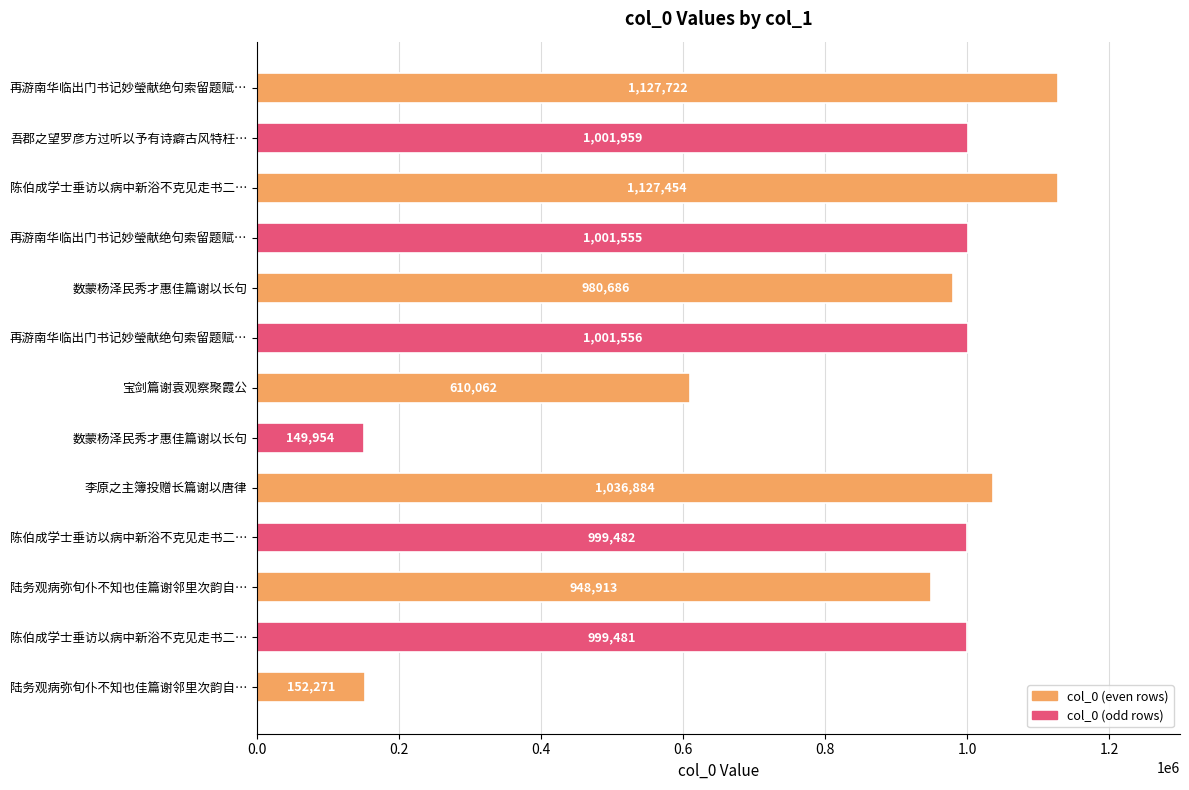

What is the average value?

856768